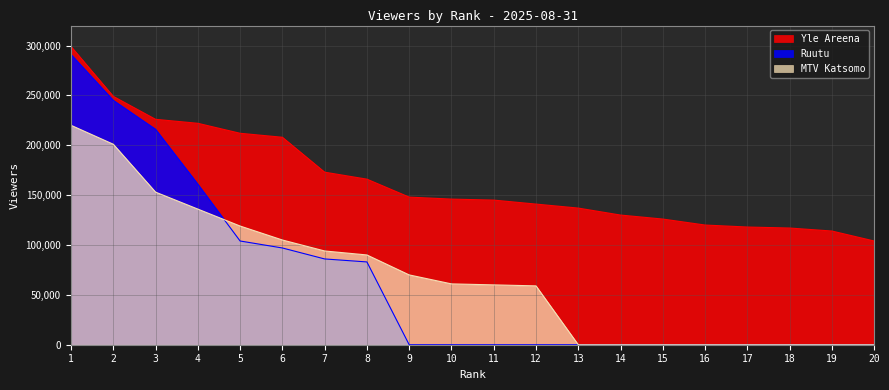

Does the chart display data point markers on the line(s)?

No